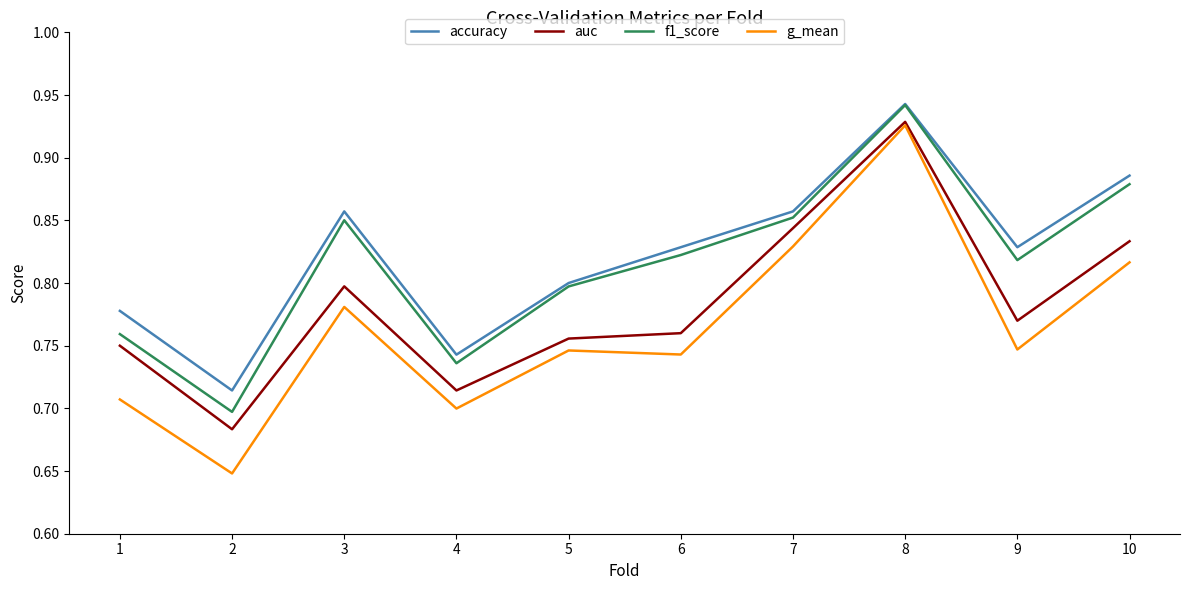

Which category has the highest value in the accuracy series?

8